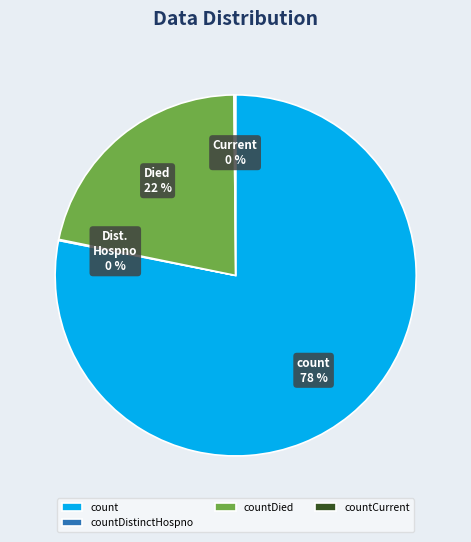

To the nearest percent, what portion does count represent?

78%